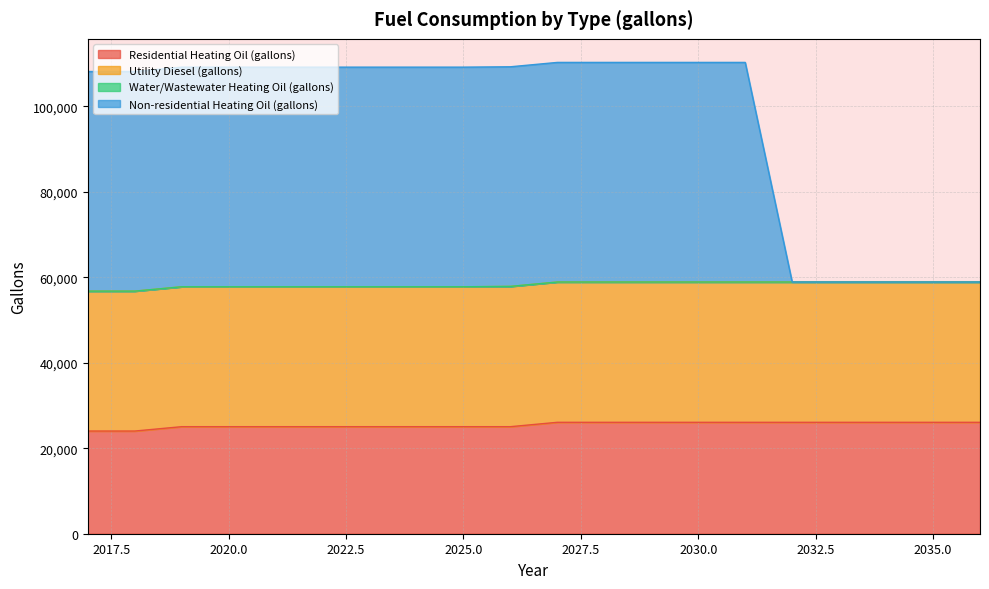

Is it true that Residential Heating Oil (gallons) equals 26073.4 at 14?

True